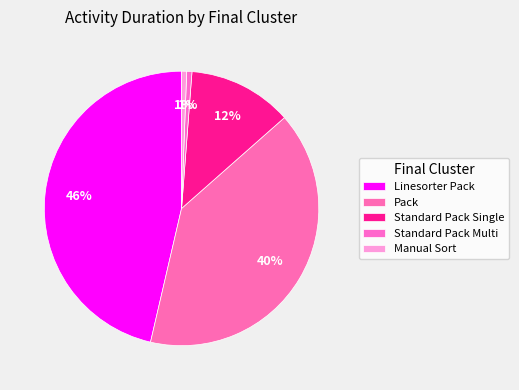

How many slices are in this pie chart?

5